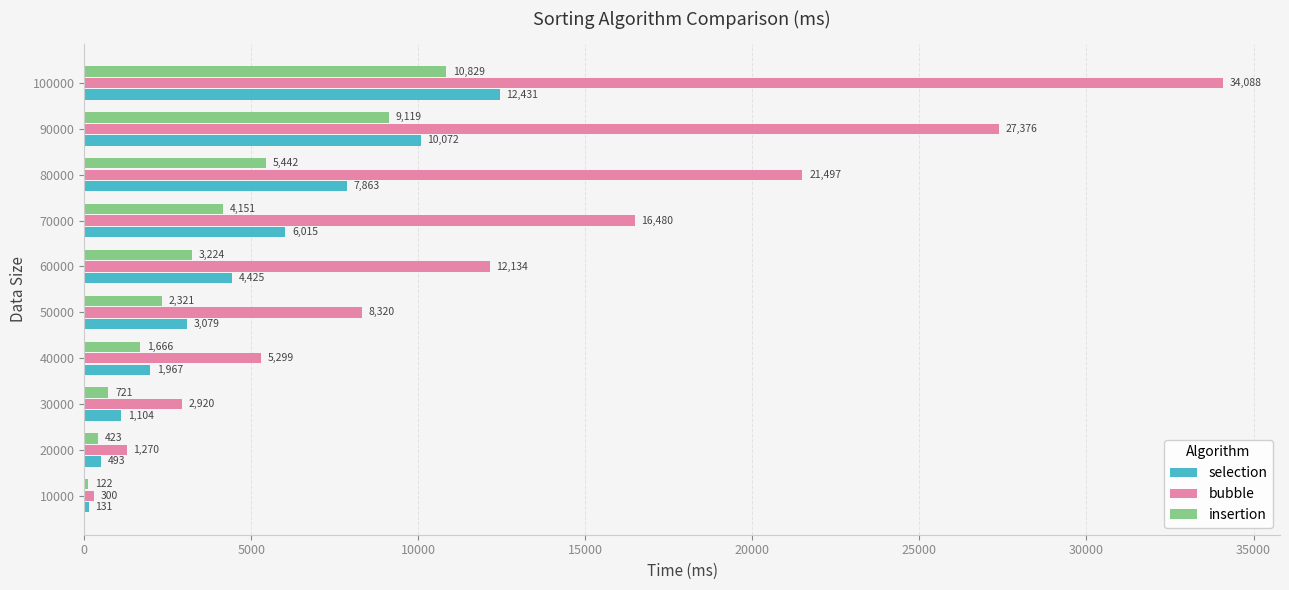

Which series has the largest total across all categories?

bubble